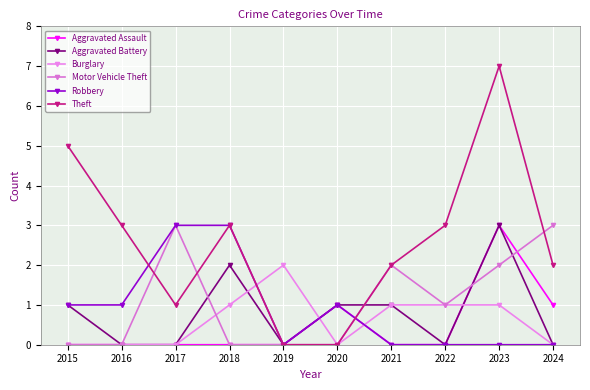

Reading right to left, what are all the values shown in this chart?

Aggravated Assault: 1	3	0	0	1	0	0	0	0	0
Aggravated Battery: 0	3	0	1	1	0	2	0	0	1
Burglary: 0	1	1	1	0	2	1	0	0	0
Motor Vehicle Theft: 3	2	1	2	0	0	0	3	0	0
Robbery: 0	0	0	0	1	0	3	3	1	1
Theft: 2	7	3	2	0	0	3	1	3	5